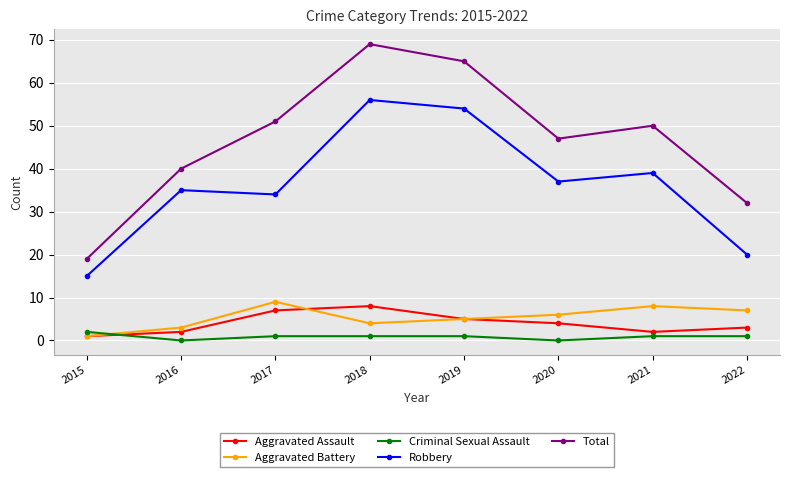

Is the value of Aggravated Battery at 2015 greater than the value of Total at 2018?

No